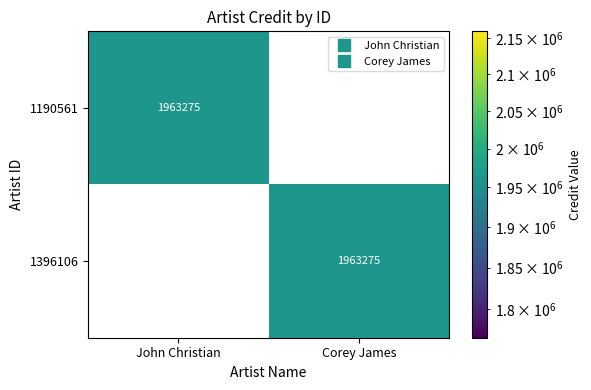

What is the total value across all series at Corey James?

1963275